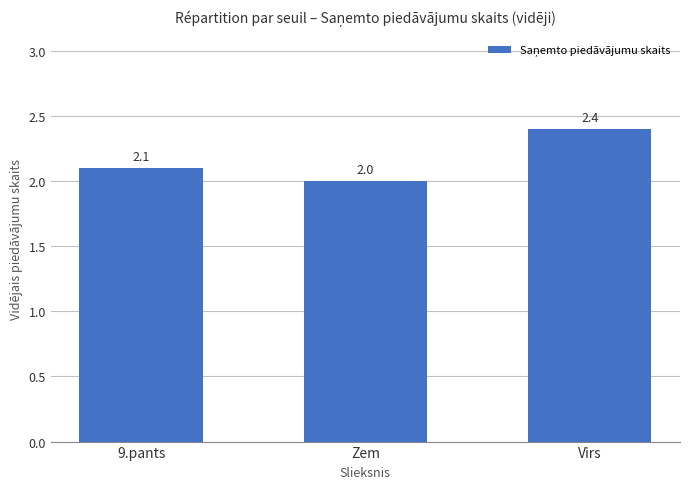

Which has a higher value, Zem or Virs?

Virs